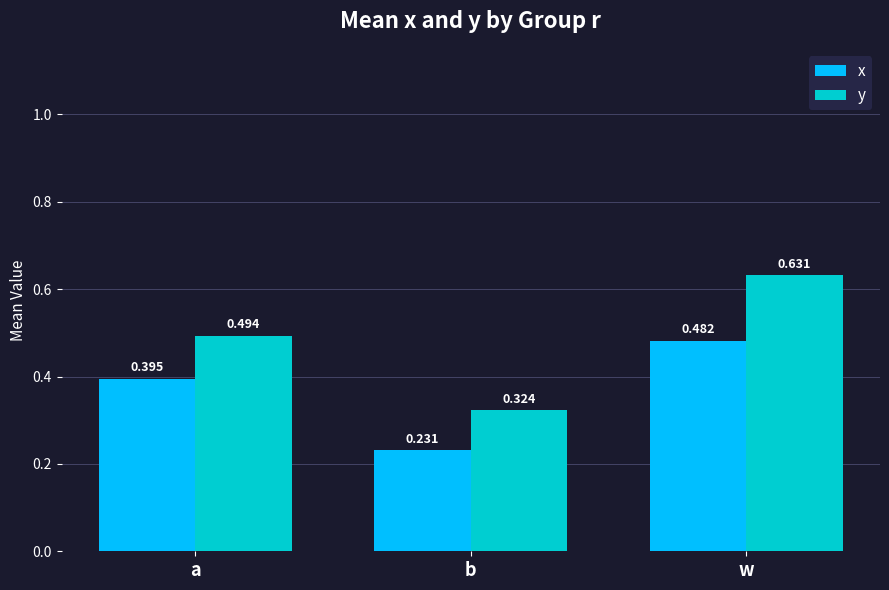

At how many categories does at least one series exceed 0?

3